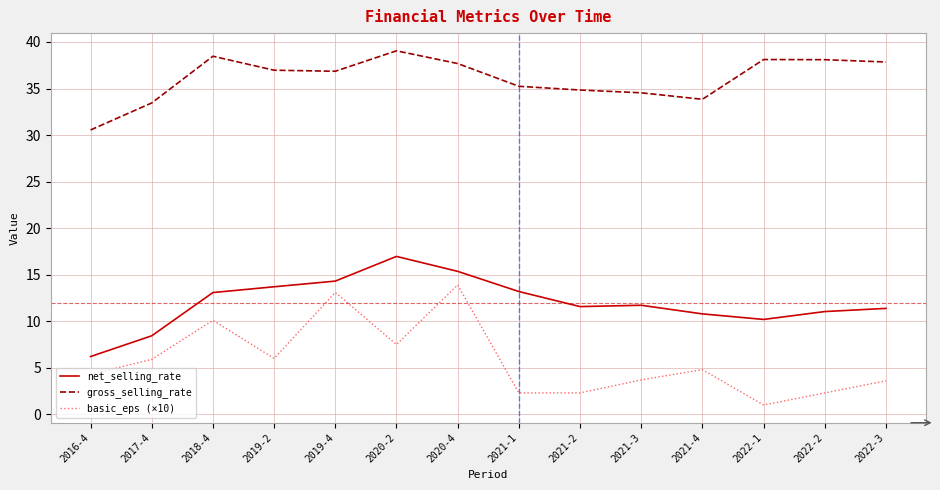

Where does the gross_selling_rate series first go above 36?

2018-4